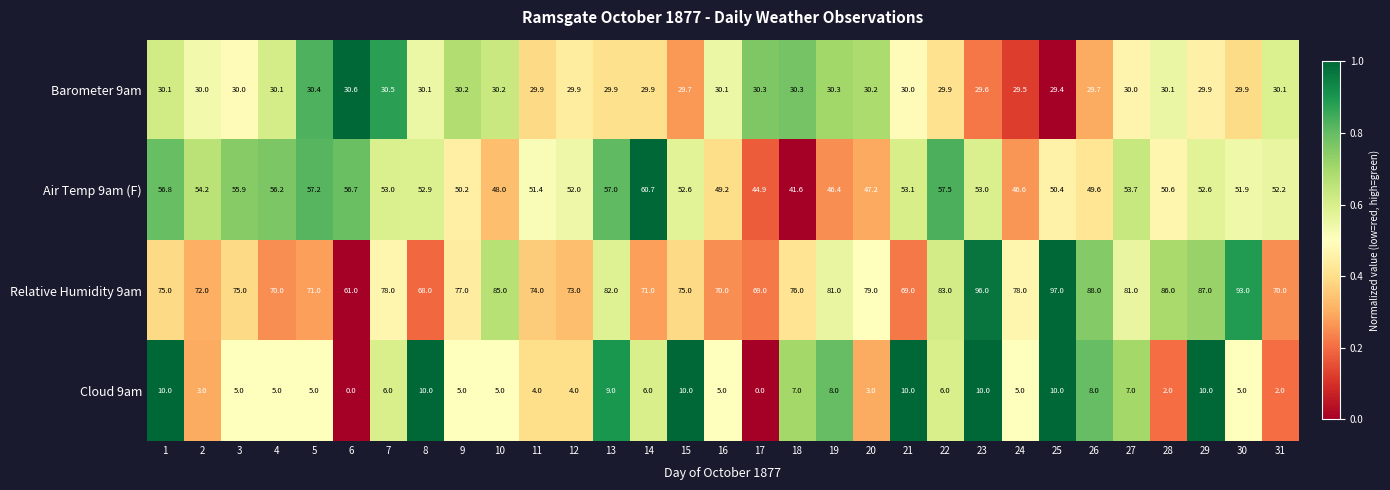

The Air Temp 9am (F) series shows 75.5 at 22. True or false?

False